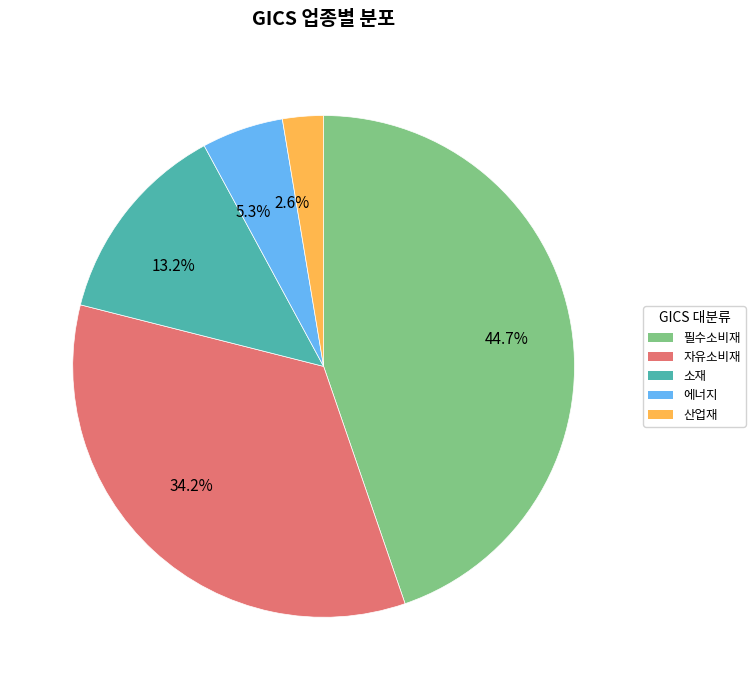

Do 5.3% and 34.2% together represent more than half of the pie?

No